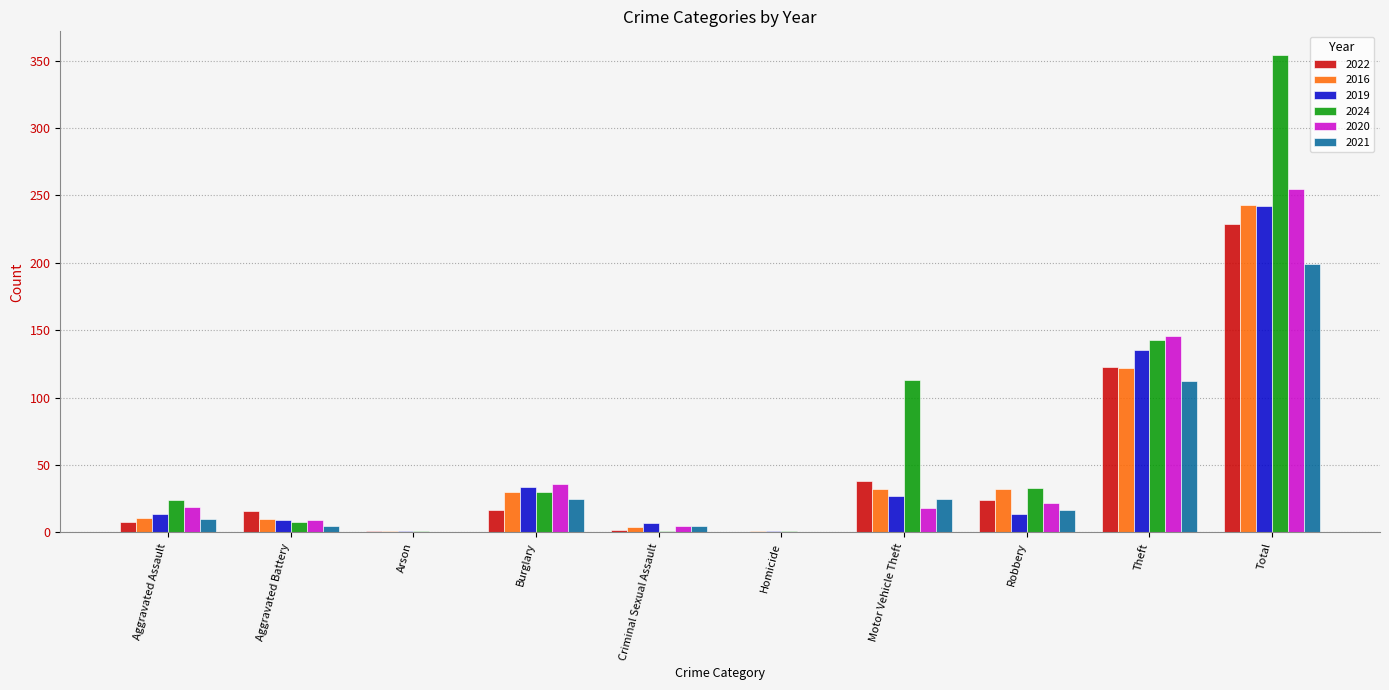

How many distinct data groups are displayed?

6